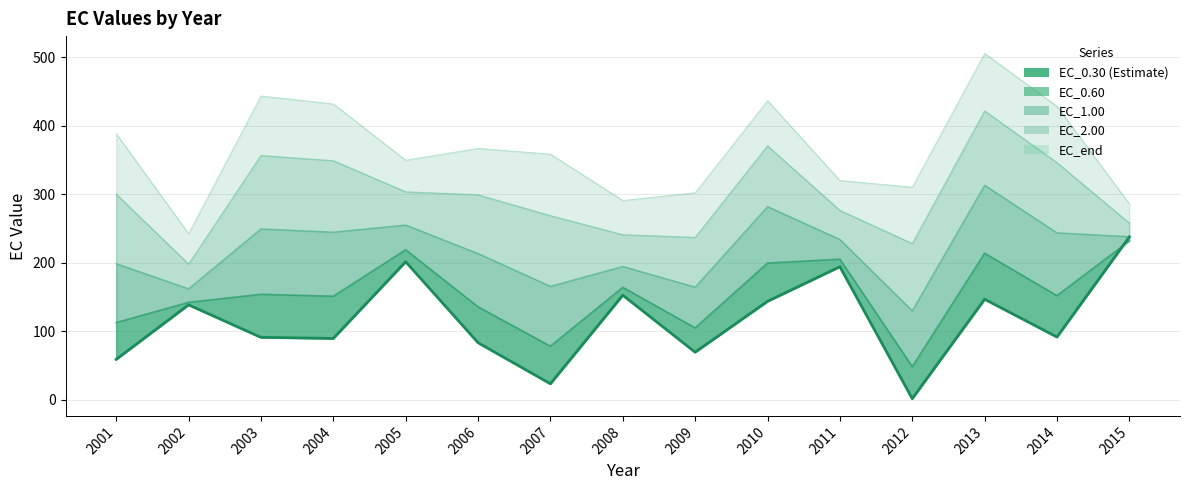

Rank the categories by value from highest to lowest.

2015, 2005, 2011, 2008, 2013, 2010, 2002, 2014, 2003, 2004, 2006, 2009, 2001, 2007, 2012